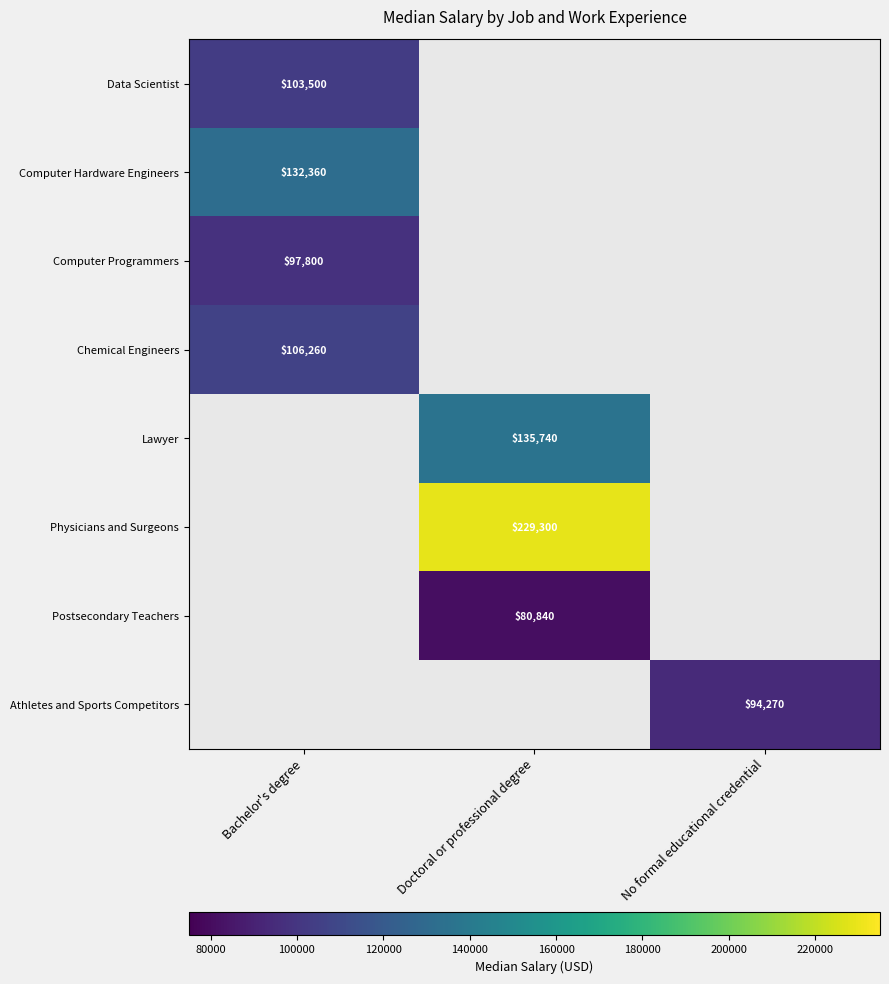

What is the smallest value displayed?

80840.0